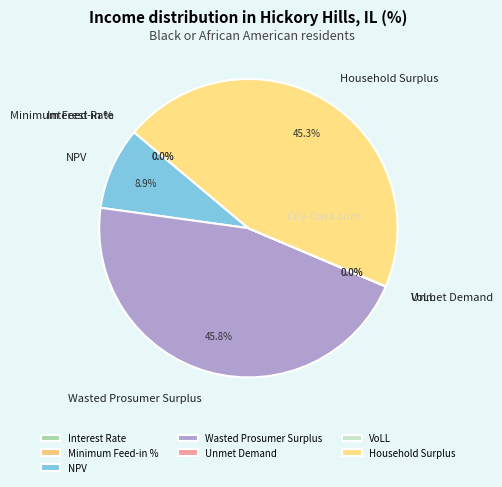

Does any single category account for the majority?

No